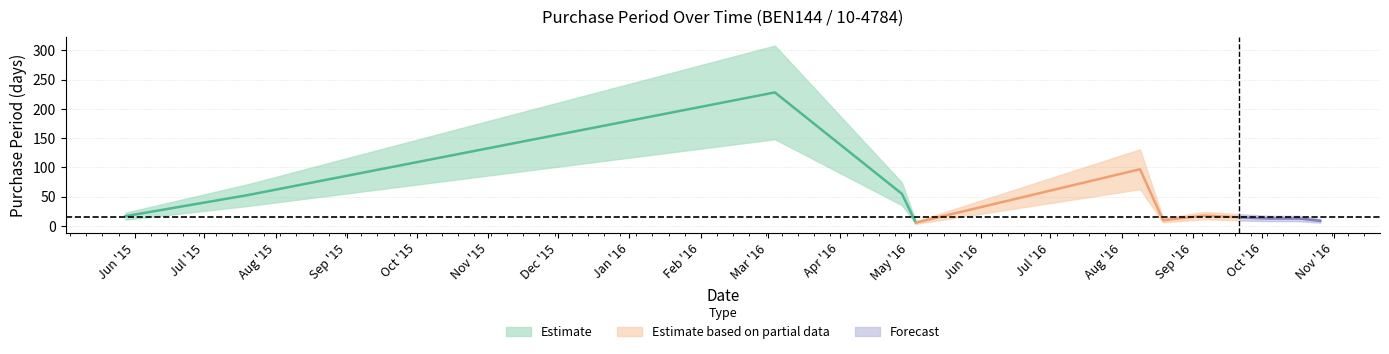

What position from the left is 2016-08-09?

6